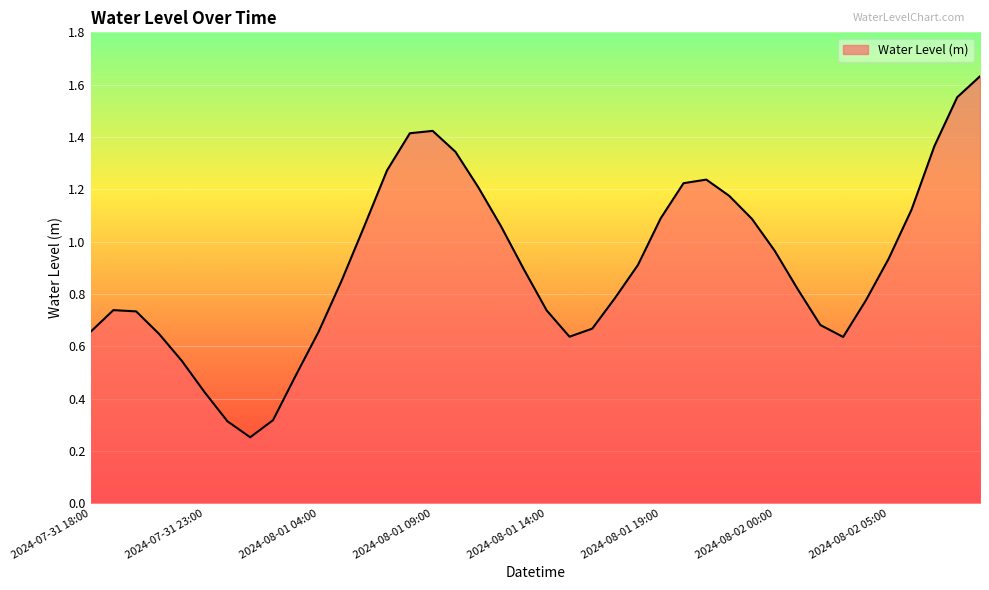

Reading left to right, extract all data points from this chart.

2024-07-31 18:00=0.7	2024-07-31 19:00=0.7	2024-07-31 20:00=0.7	2024-07-31 21:00=0.6	2024-07-31 22:00=0.5	2024-07-31 23:00=0.4	2024-08-01 00:00=0.3	2024-08-01 01:00=0.3	2024-08-01 02:00=0.3	2024-08-01 03:00=0.5	2024-08-01 04:00=0.7	2024-08-01 05:00=0.8	2024-08-01 06:00=1.1	2024-08-01 07:00=1.3	2024-08-01 08:00=1.4	2024-08-01 09:00=1.4	2024-08-01 10:00=1.3	2024-08-01 11:00=1.2	2024-08-01 12:00=1.1	2024-08-01 13:00=0.9	2024-08-01 14:00=0.7	2024-08-01 15:00=0.6	2024-08-01 16:00=0.7	2024-08-01 17:00=0.8	2024-08-01 18:00=0.9	2024-08-01 19:00=1.1	2024-08-01 20:00=1.2	2024-08-01 21:00=1.2	2024-08-01 22:00=1.2	2024-08-01 23:00=1.1	2024-08-02 00:00=1.0	2024-08-02 01:00=0.8	2024-08-02 02:00=0.7	2024-08-02 03:00=0.6	2024-08-02 04:00=0.8	2024-08-02 05:00=0.9	2024-08-02 06:00=1.1	2024-08-02 07:00=1.4	2024-08-02 08:00=1.6	2024-08-02 09:00=1.6